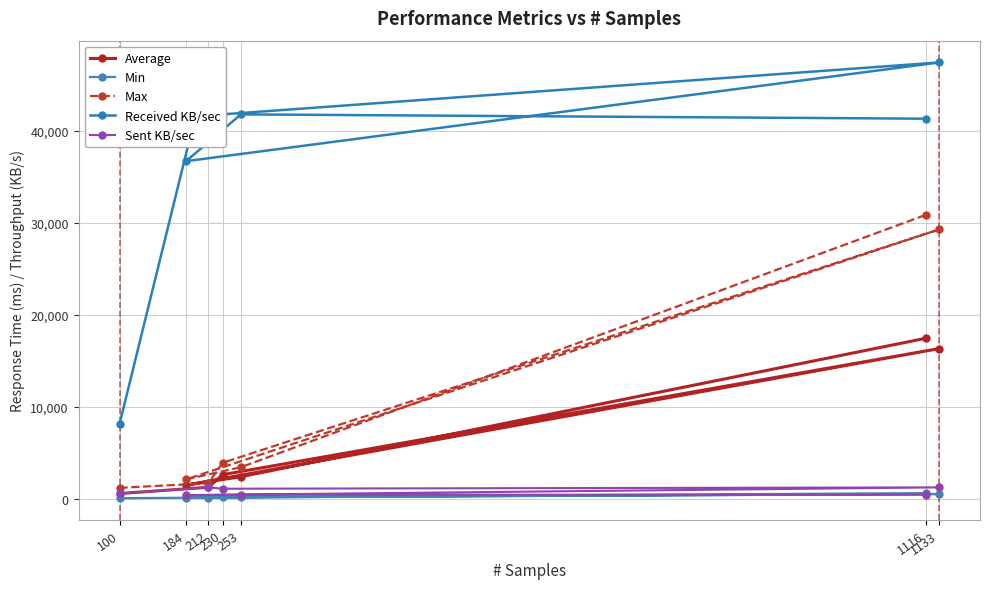

What is the sum of all Sent KB/sec values?

5260